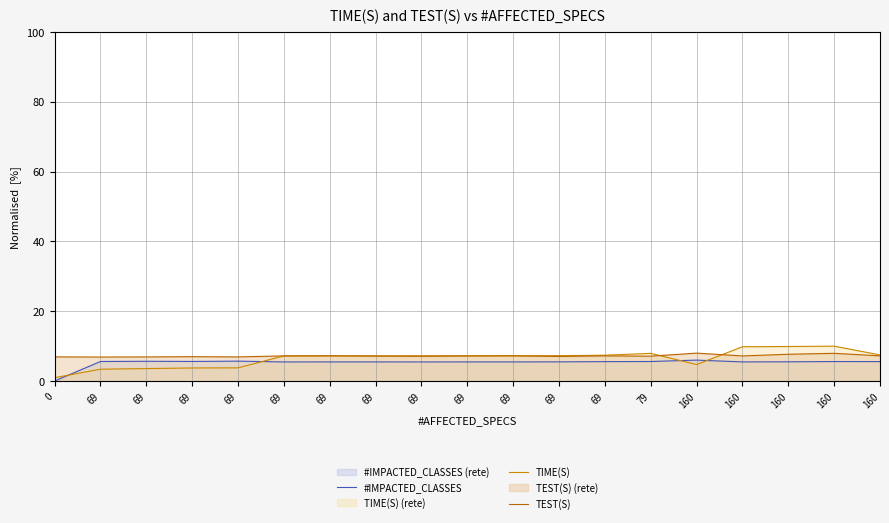

The value of TEST(S) at 69 is 4.1. True or false?

False